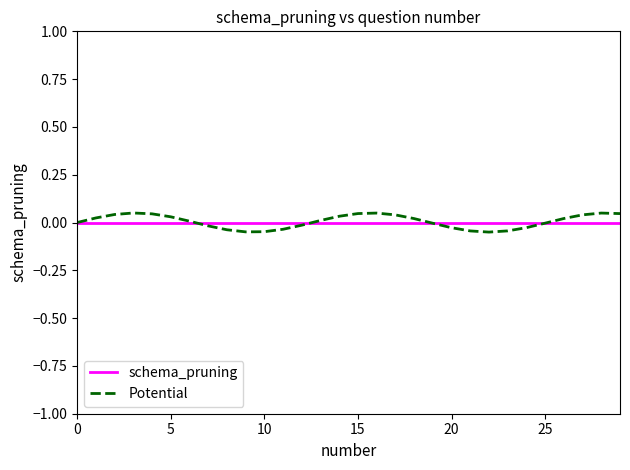

List the series in order of their peak value, lowest first.

schema_pruning, Potential